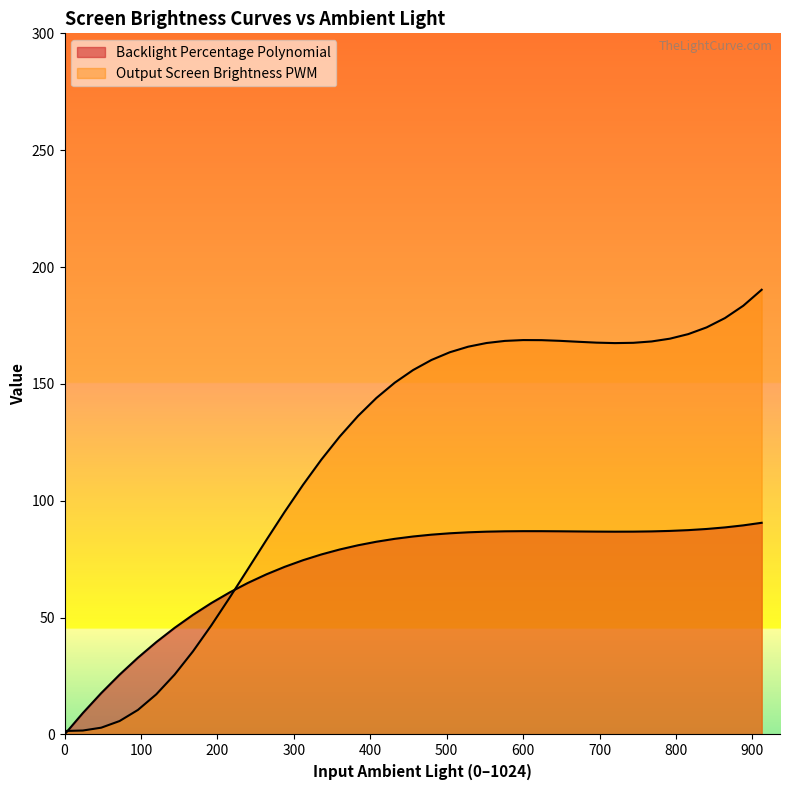

True or false: Output Screen Brightness PWM has more than 1 interior local peaks.

False